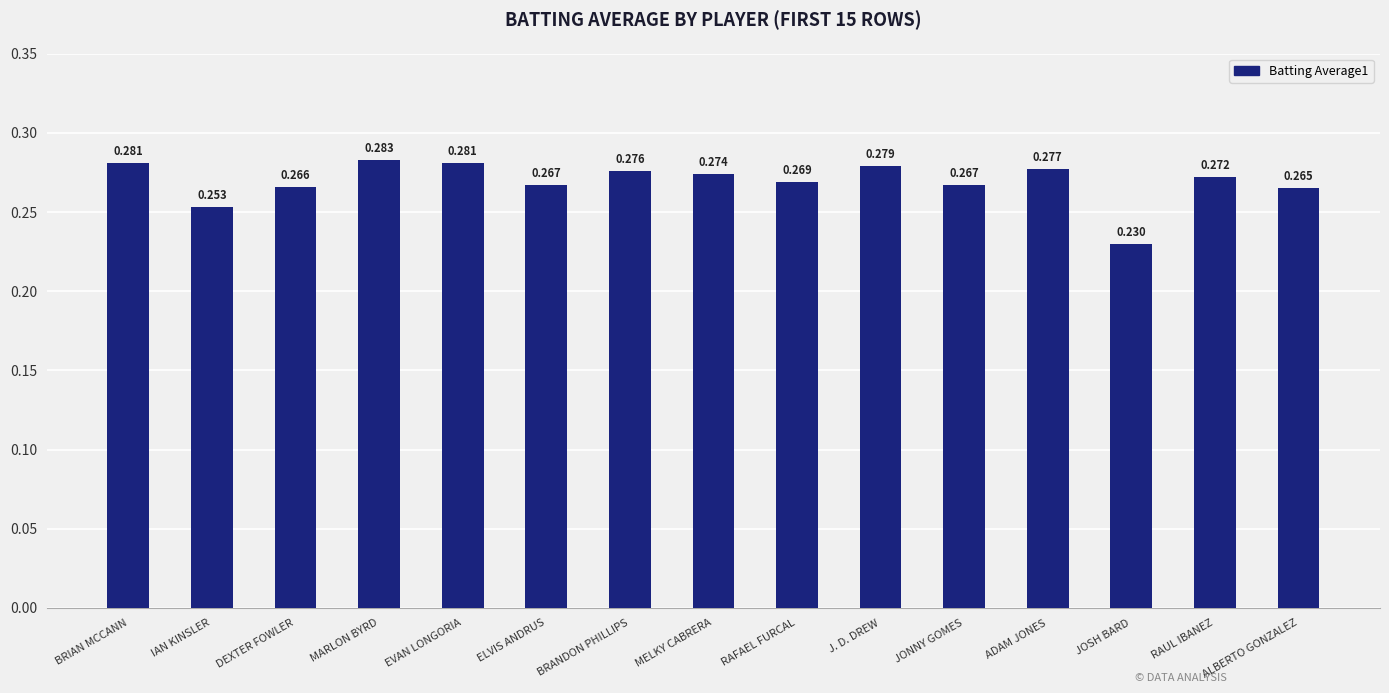

How many bars are there in total?

15